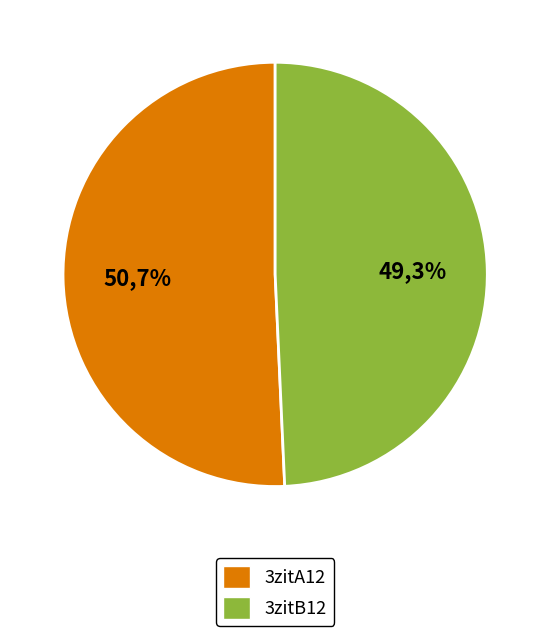

Rank the categories by value from highest to lowest.

3zitA12, 3zitB12